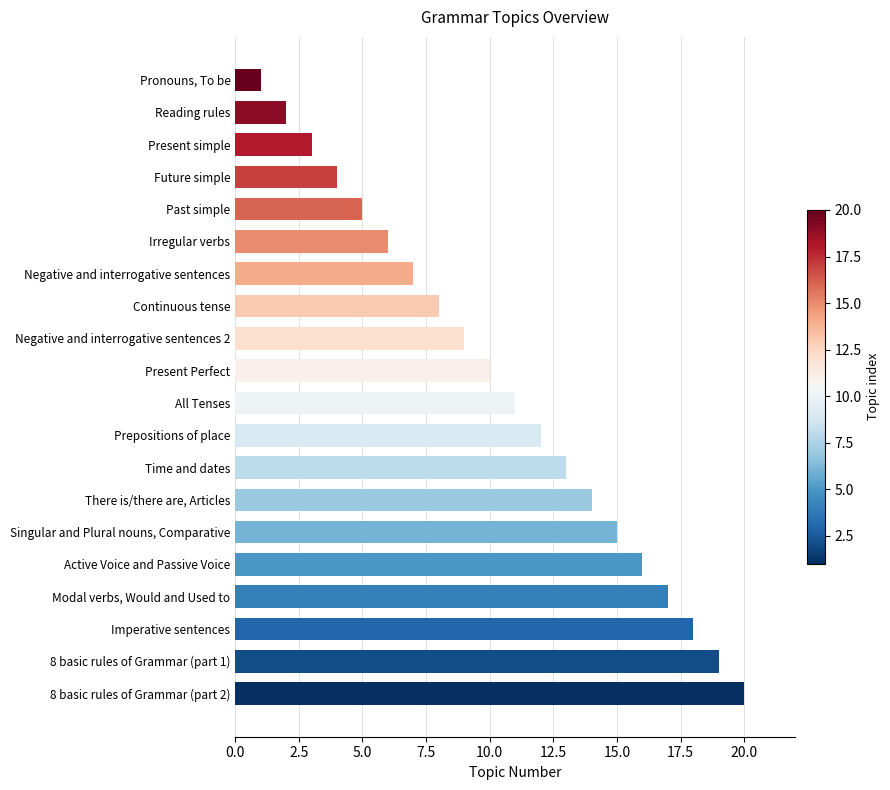

What is the difference between the values at Singular and Plural nouns, Comparative and Future simple?

11